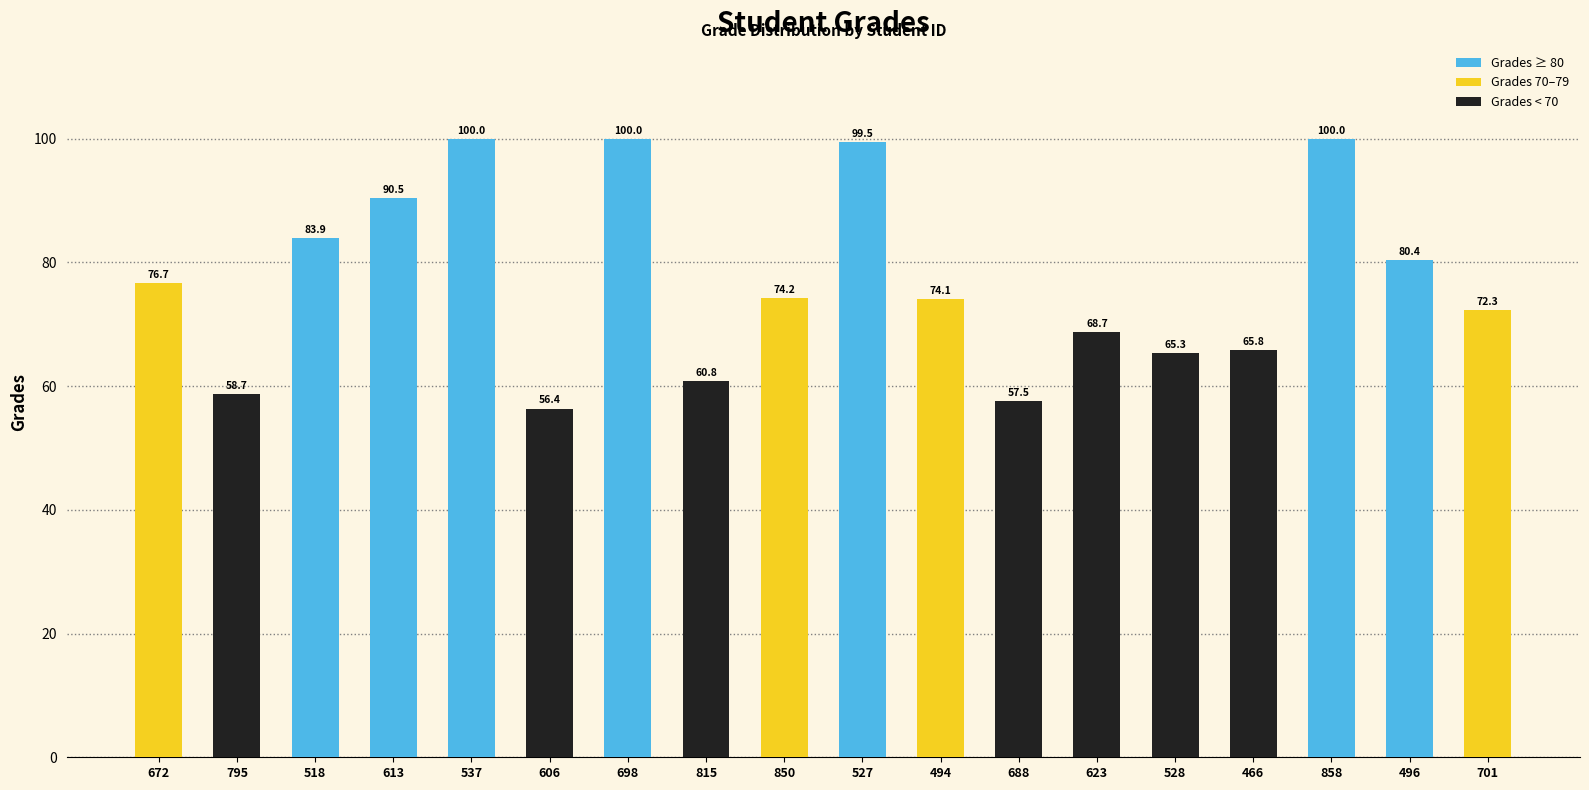

What is the sum of all values?

1384.8